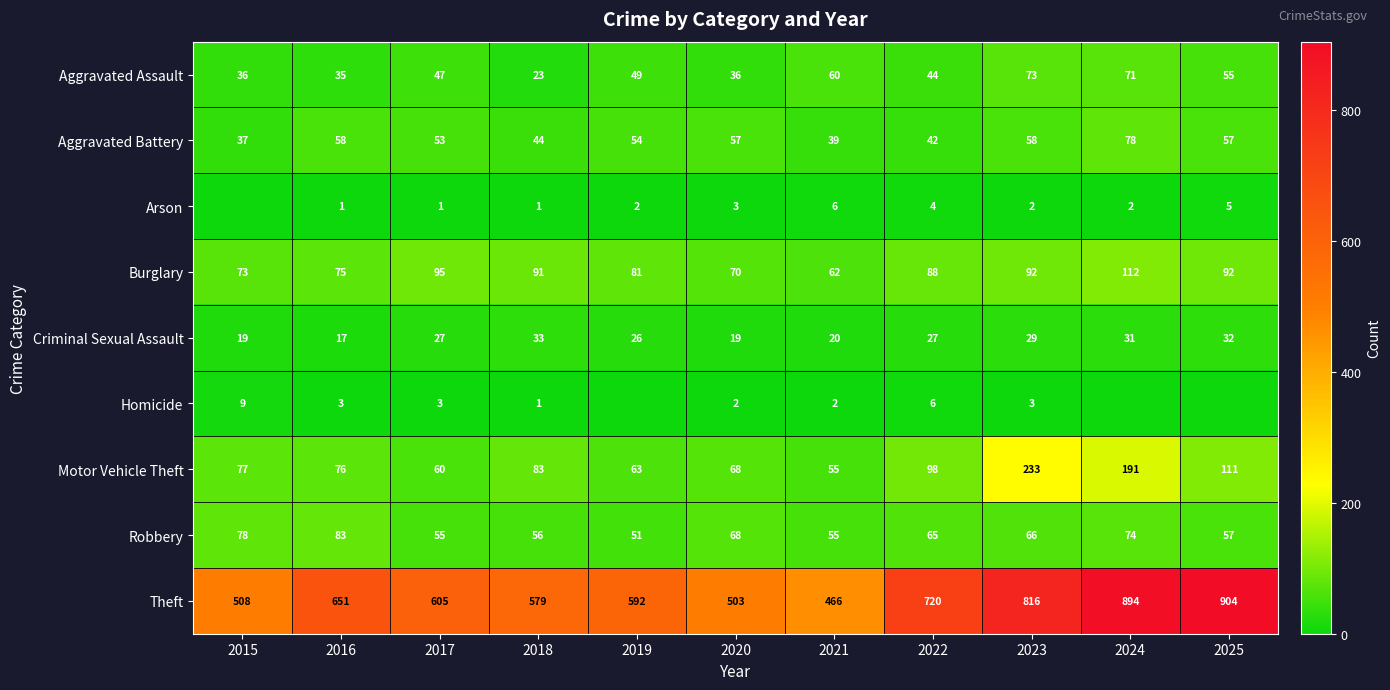

Which has a higher value, 2024 or 2020?

2024